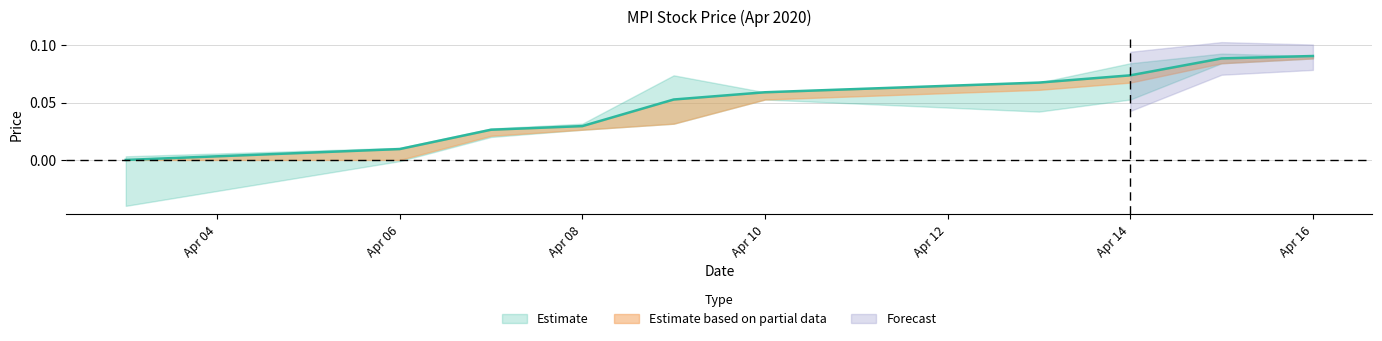

True or false: open and close intersect in this chart.

False